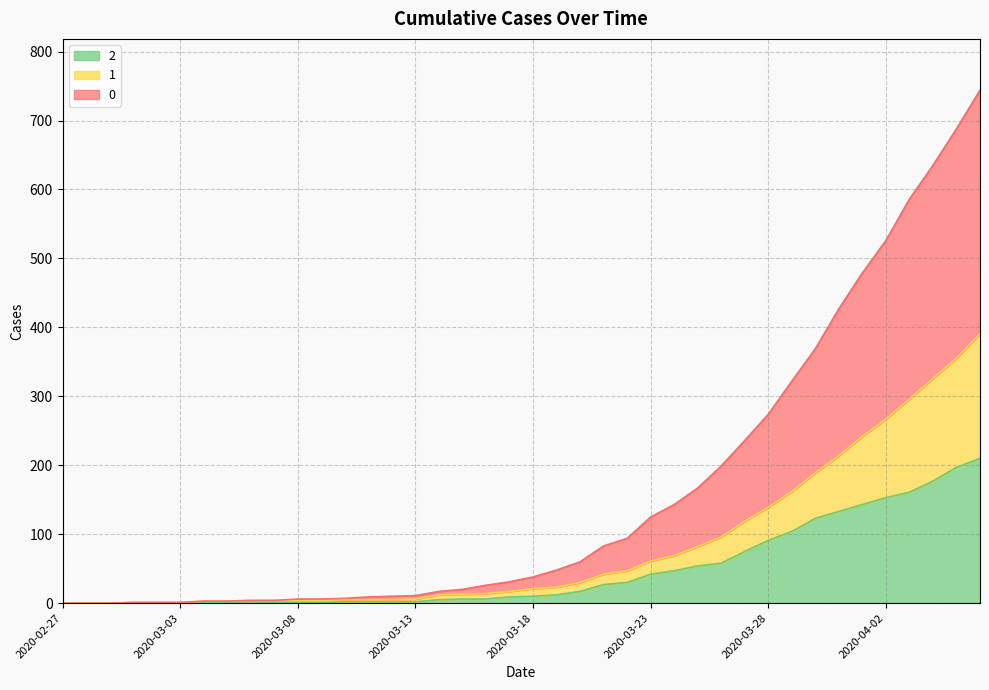

What are all the series names shown in the legend?

2, 1, 0